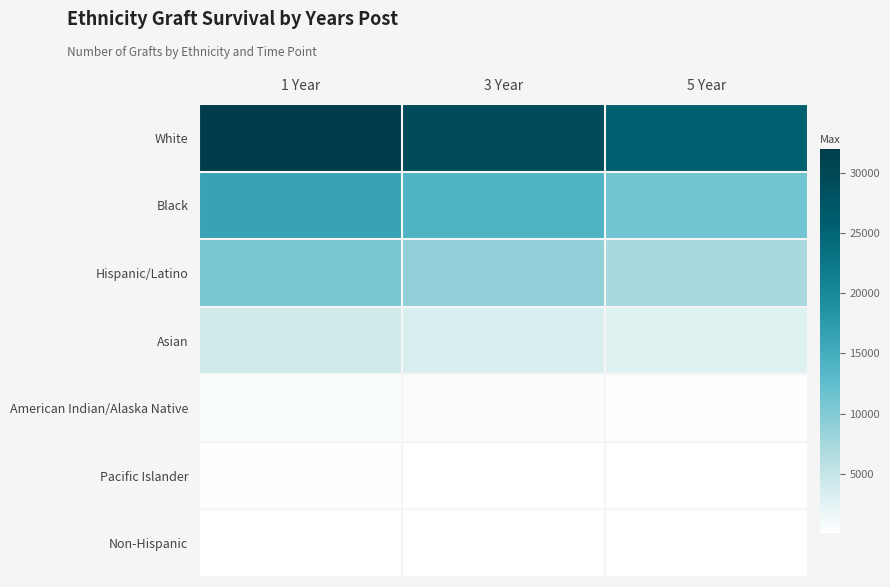

Reading left to right, list all the values displayed in this chart.

White: 1 Year=32006	3 Year=29378	5 Year=25744
Black: 1 Year=16377	3 Year=13835	5 Year=11324
Hispanic/Latino: 1 Year=10654	3 Year=8902	5 Year=7203
Asian: 1 Year=4015	3 Year=3316	5 Year=2684
American Indian/Alaska Native: 1 Year=553	3 Year=427	5 Year=377
Pacific Islander: 1 Year=261	3 Year=190	5 Year=136
Non-Hispanic: 1 Year=257	3 Year=192	5 Year=170